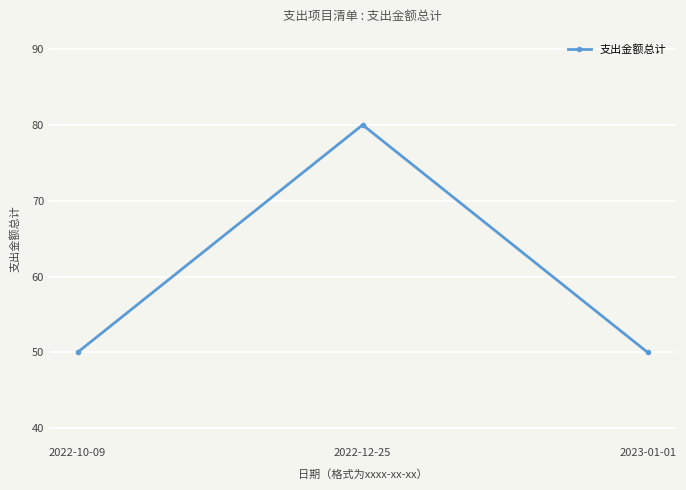

Which label corresponds to the largest value in the chart?

2022-12-25